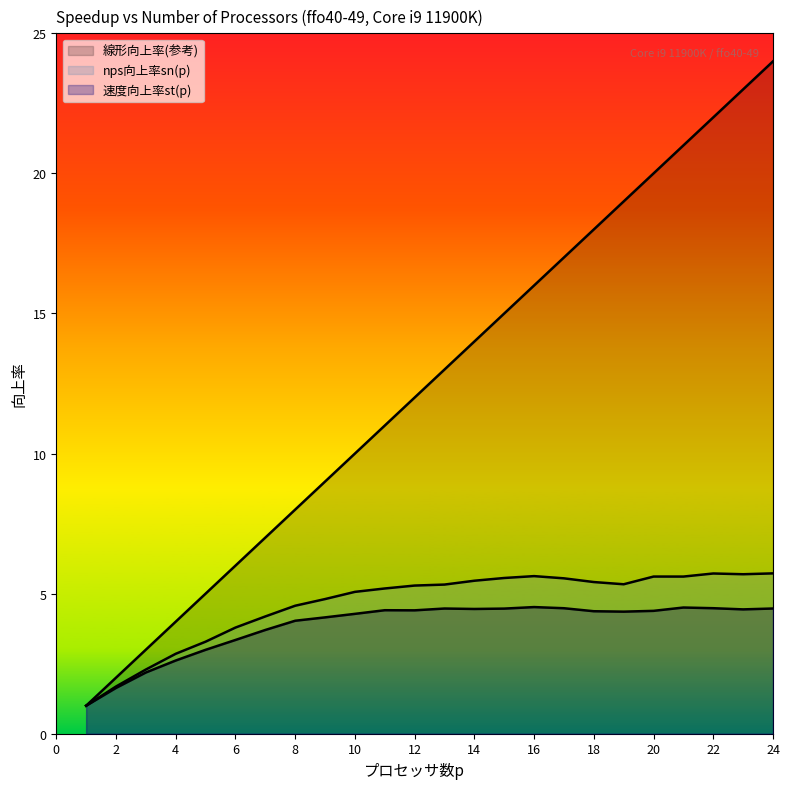

What are all the series names shown in the legend?

速度向上率st(p), nps向上率sn(p), 線形向上率(参考)